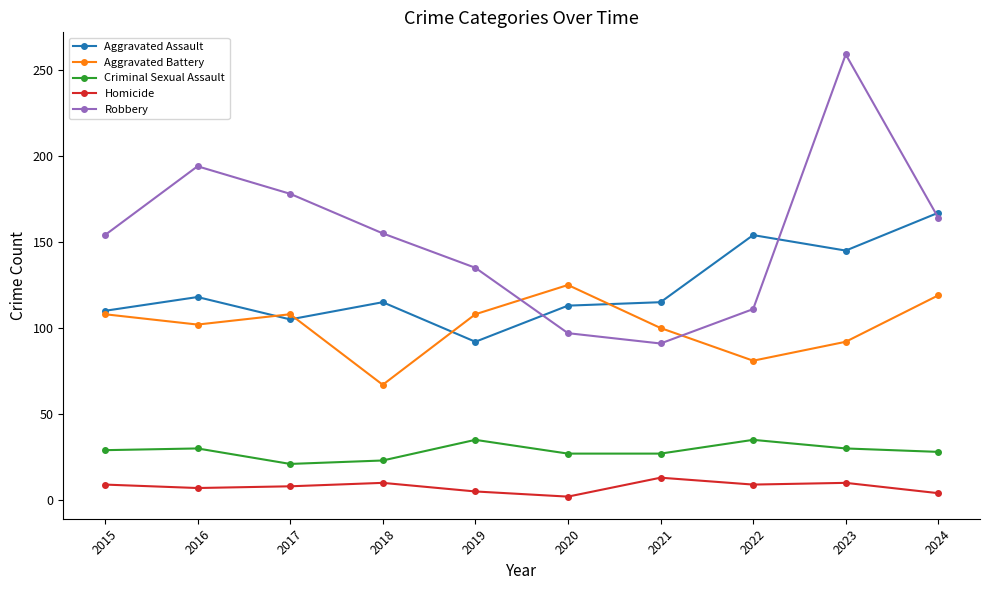

At 2017, list the series in order from smallest to largest.

Homicide, Criminal Sexual Assault, Aggravated Assault, Aggravated Battery, Robbery